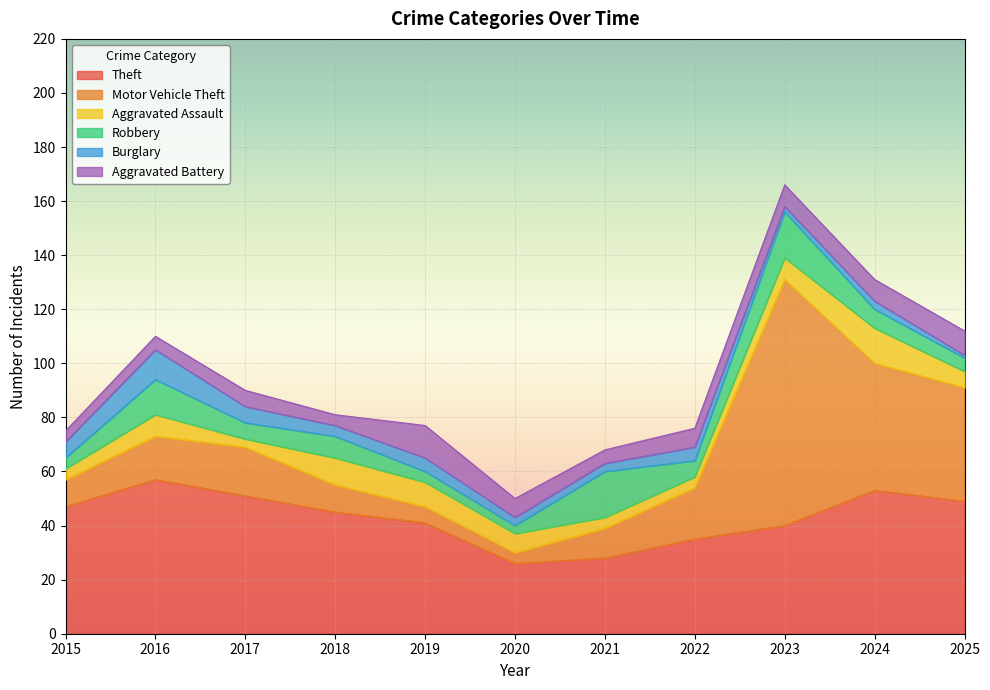

Which series ends up on top after the final intersection of Aggravated Assault and Motor Vehicle Theft?

Motor Vehicle Theft